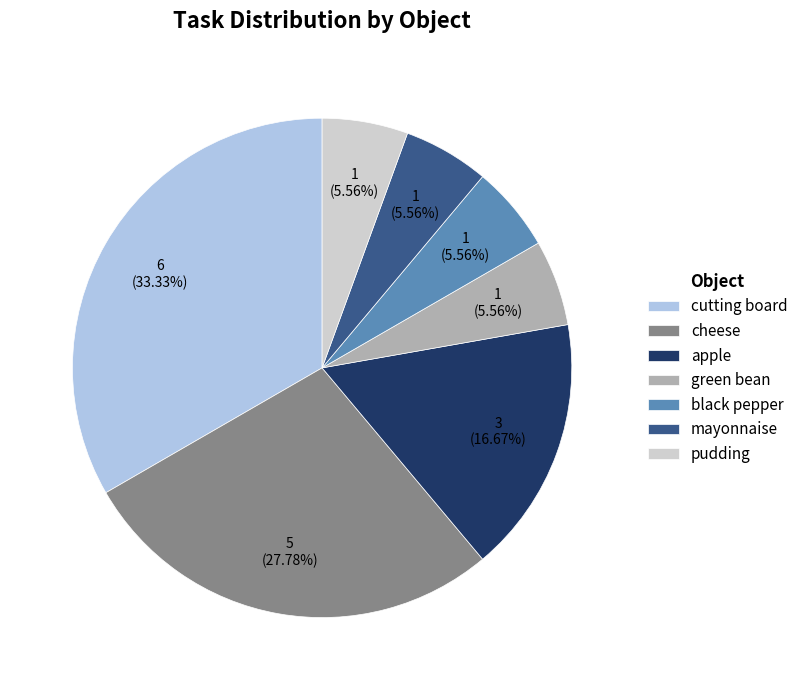

Combined, do mayonnaise and cutting board account for over 50%?

No